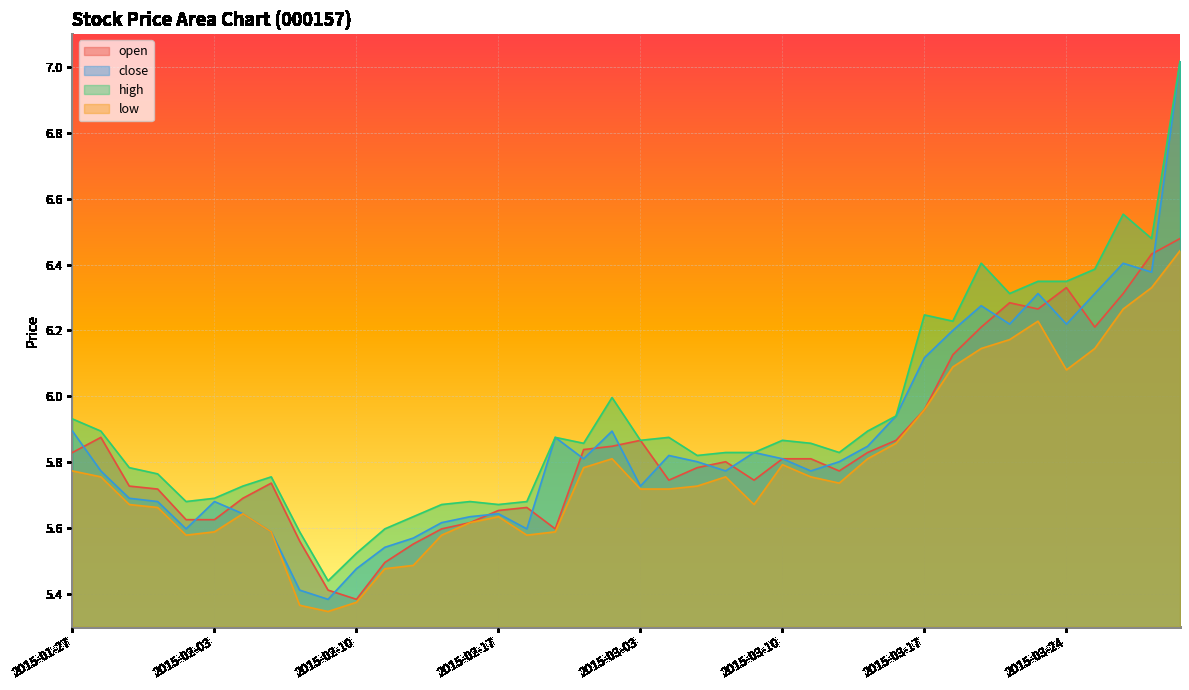

Reading left to right, list all the values displayed in this chart.

open: 5.8	5.9	5.7	5.7	5.6	5.6	5.7	5.7	5.6	5.4	5.4	5.5	5.6	5.6	5.6	5.7	5.7	5.6	5.8	5.8	5.9	5.7	5.8	5.8	5.7	5.8	5.8	5.8	5.8	5.9	6.0	6.1	6.2	6.3	6.3	6.3	6.2	6.3	6.4	6.5
close: 5.9	5.8	5.7	5.7	5.6	5.7	5.6	5.6	5.4	5.4	5.5	5.5	5.6	5.6	5.6	5.6	5.6	5.9	5.8	5.9	5.7	5.8	5.8	5.8	5.8	5.8	5.8	5.8	5.8	5.9	6.1	6.2	6.3	6.2	6.3	6.2	6.3	6.4	6.4	7.0
high: 5.9	5.9	5.8	5.8	5.7	5.7	5.7	5.8	5.6	5.4	5.5	5.6	5.6	5.7	5.7	5.7	5.7	5.9	5.9	6.0	5.9	5.9	5.8	5.8	5.8	5.9	5.9	5.8	5.9	5.9	6.2	6.2	6.4	6.3	6.3	6.3	6.4	6.6	6.5	7.0
low: 5.8	5.8	5.7	5.7	5.6	5.6	5.6	5.6	5.4	5.3	5.4	5.5	5.5	5.6	5.6	5.6	5.6	5.6	5.8	5.8	5.7	5.7	5.7	5.8	5.7	5.8	5.8	5.7	5.8	5.9	6.0	6.1	6.1	6.2	6.2	6.1	6.1	6.3	6.3	6.4